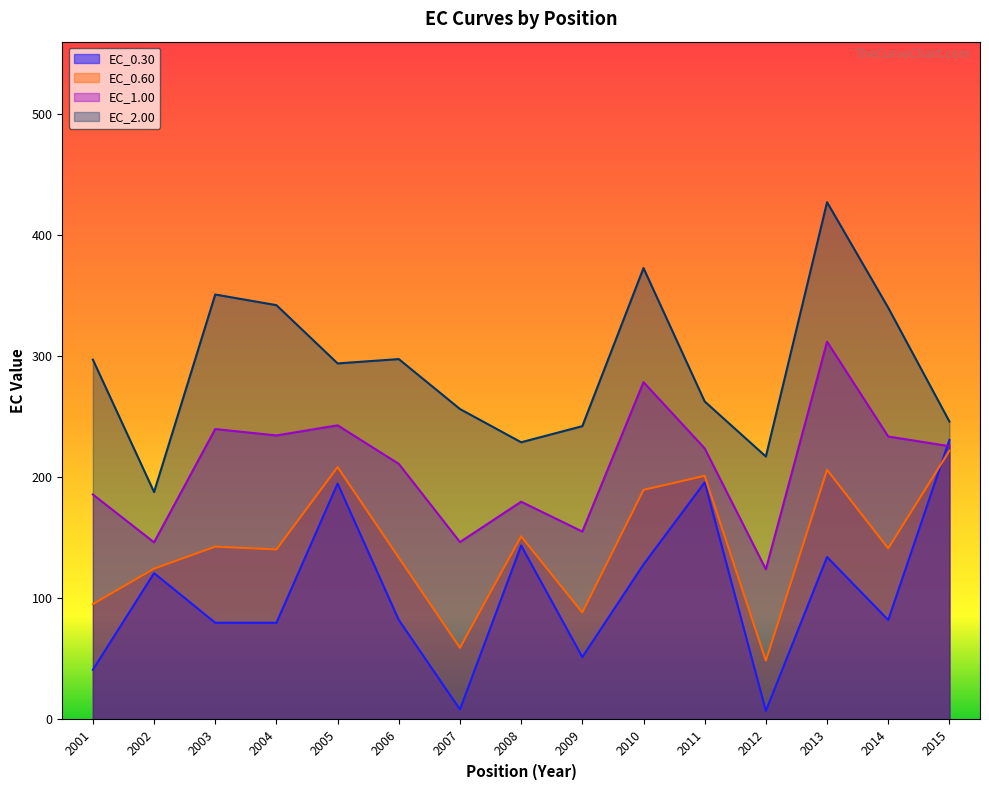

True or false: EC_0.60 and EC_2.00 intersect in this chart.

False